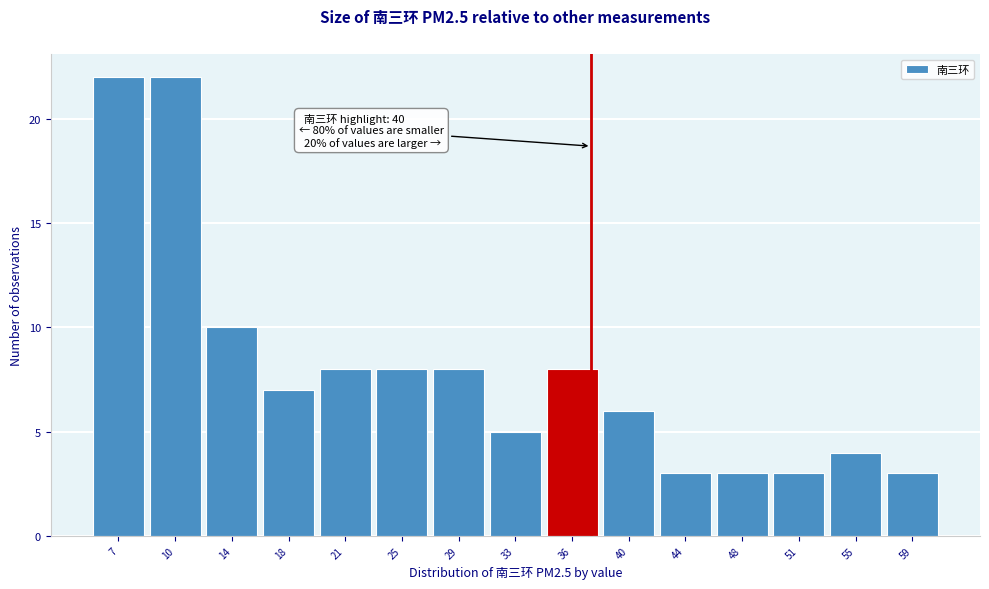

Reading left to right, what are all the values shown in this chart?

22	22	10	7	8	8	8	5	8	6	3	3	3	4	3